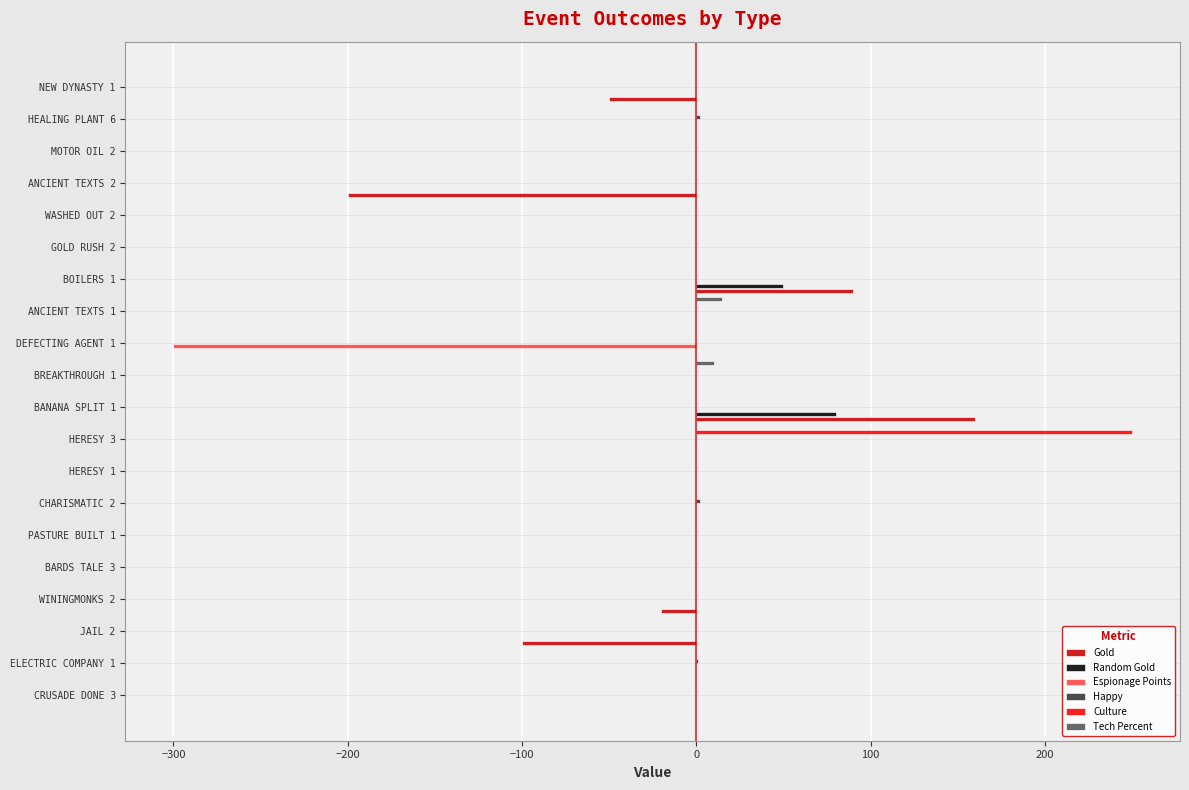

At which category does the chart reach its peak across all series?

HERESY 3